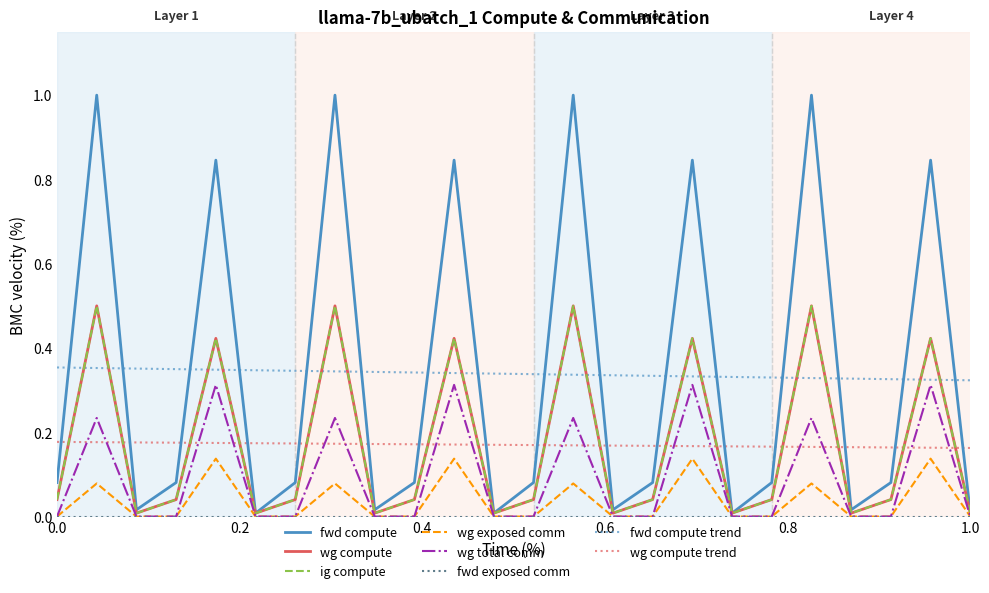

List the series in order of their peak value, highest first.

fwd compute, wg compute, ig compute, wg total comm, wg exposed comm